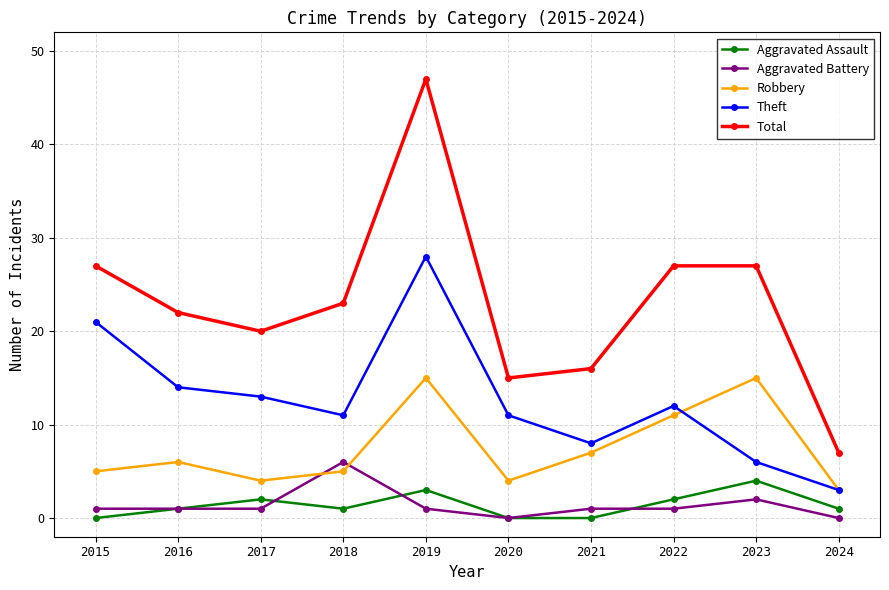

Reading right to left, transcribe all the data shown in this chart.

Aggravated Assault: 1	4	2	0	0	3	1	2	1	0
Aggravated Battery: 0	2	1	1	0	1	6	1	1	1
Robbery: 3	15	11	7	4	15	5	4	6	5
Theft: 3	6	12	8	11	28	11	13	14	21
Total: 7	27	27	16	15	47	23	20	22	27